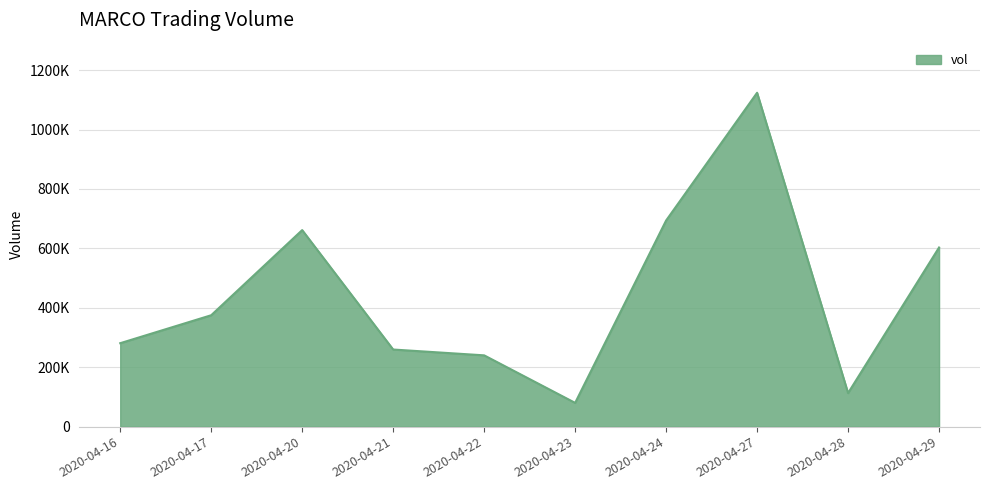

Does the chart have visible grid lines?

Yes